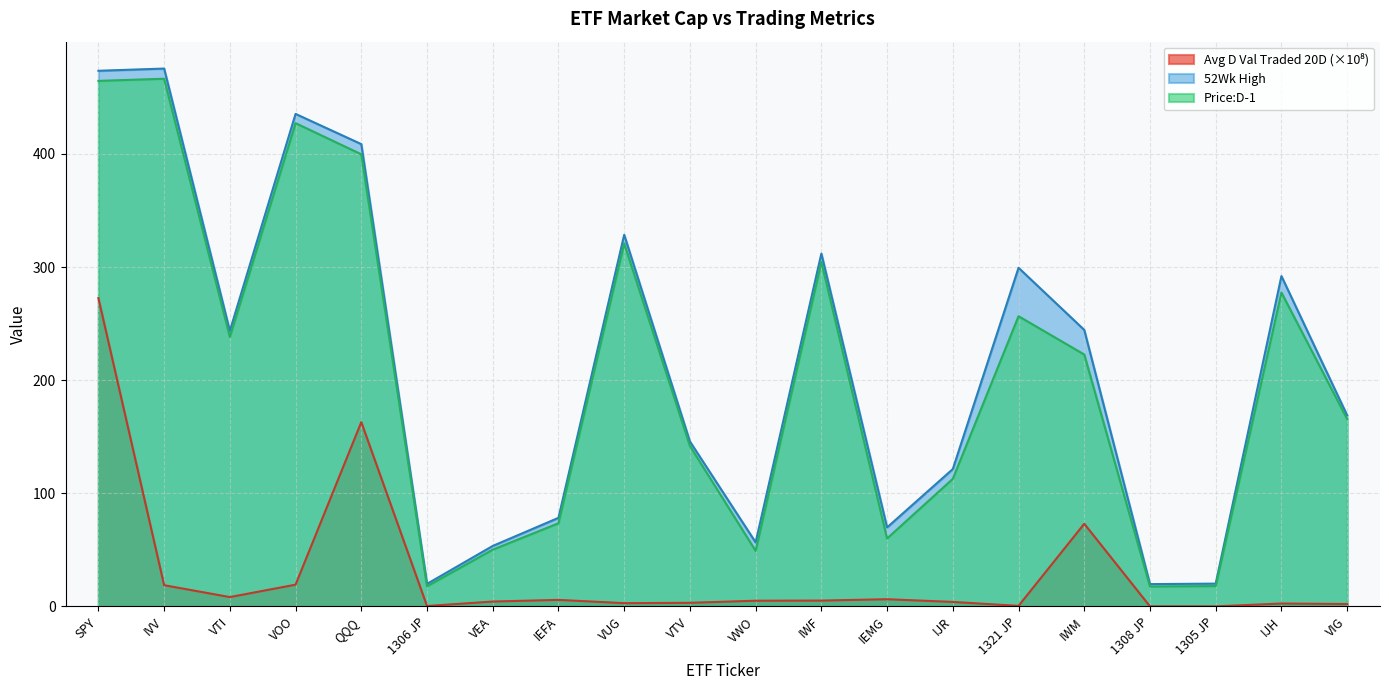

Is the value of 52Wk High at VWO greater than the value of Price:D-1 at IWM?

No